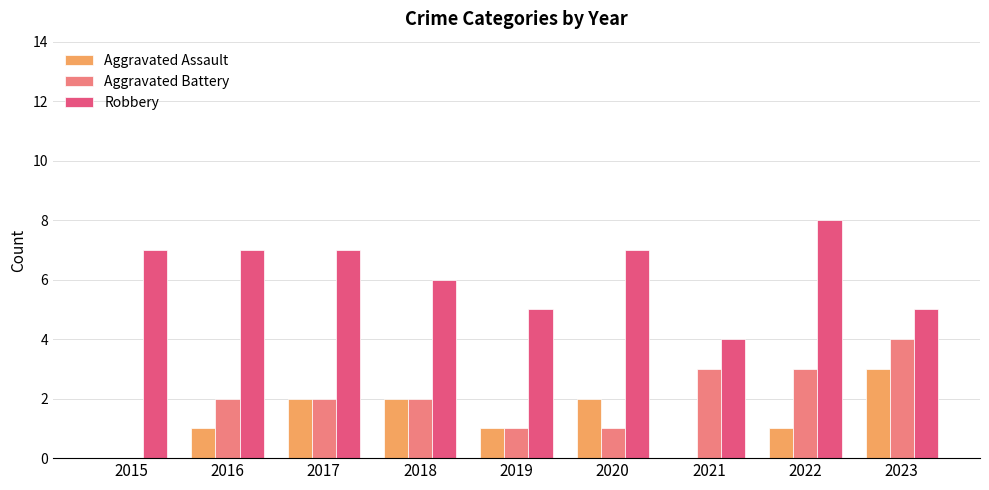

True or false: Robbery has a value of 7 at 2020.

True